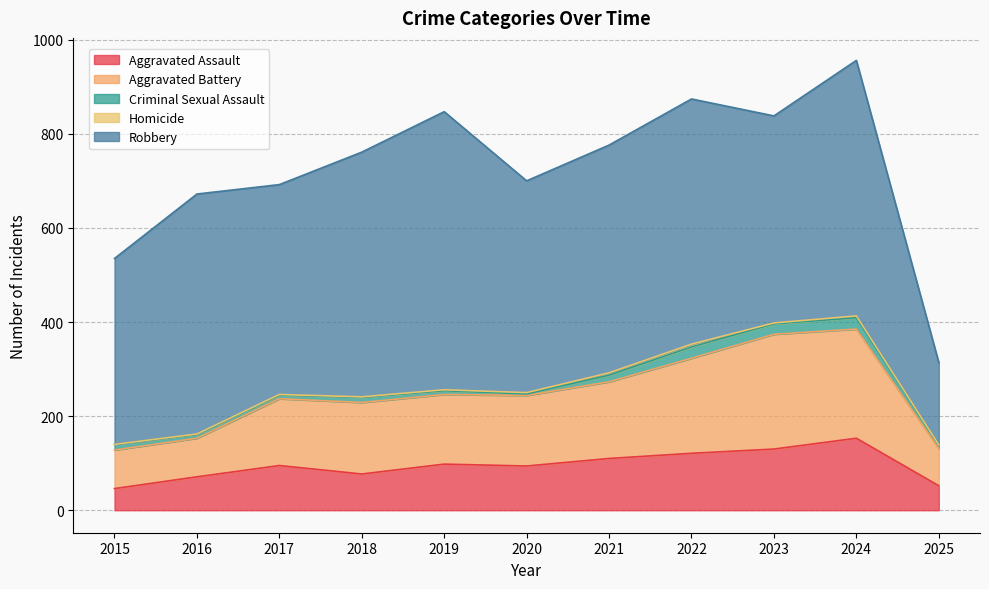

Does the chart have visible grid lines?

Yes